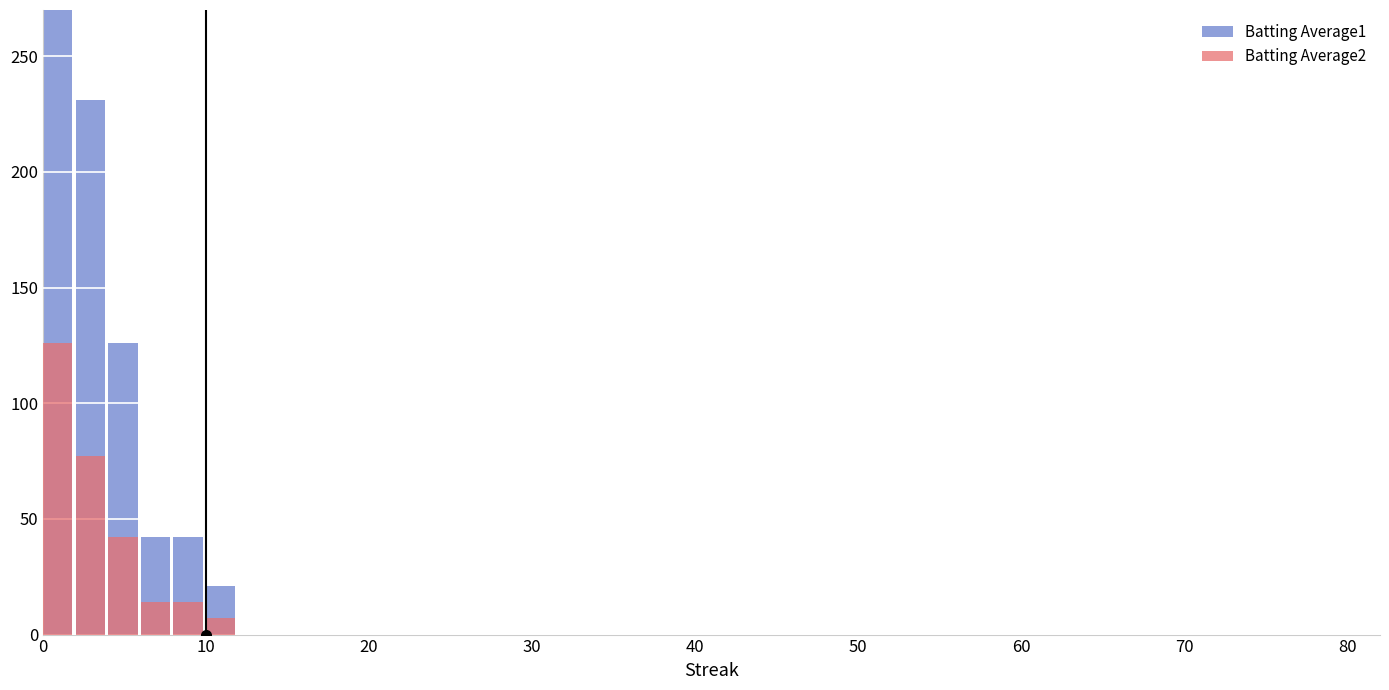

Rank the series by their maximum value, from lowest to highest.

Batting Average2, Batting Average1